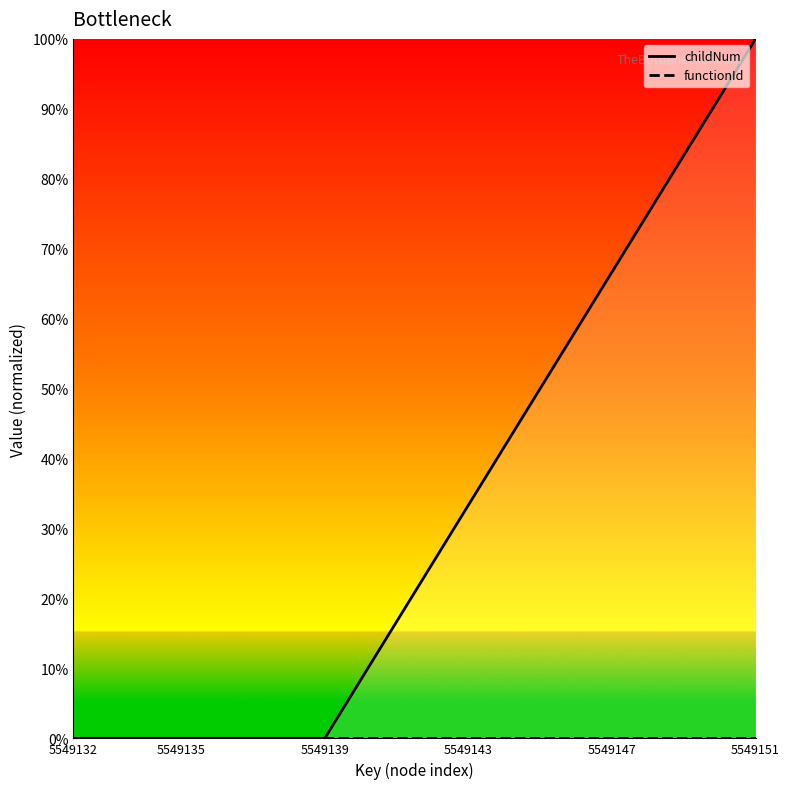

What is the difference between the childNum values at 19 and 5549139?

100.0